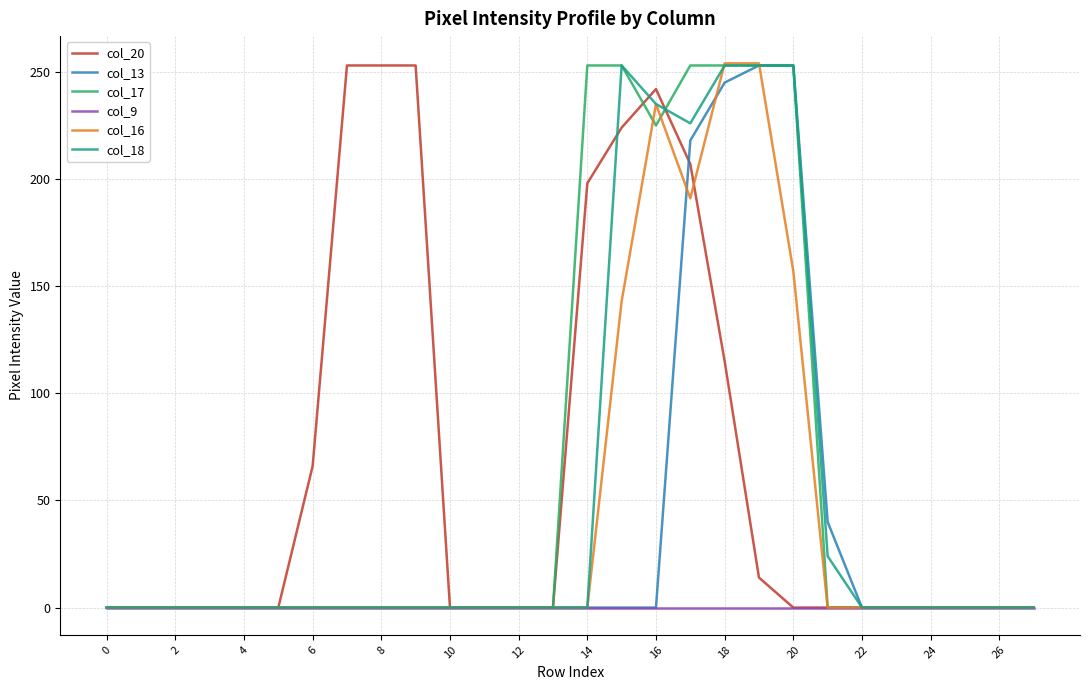

What is the difference between the second highest and second lowest values in the col_18 series?

253